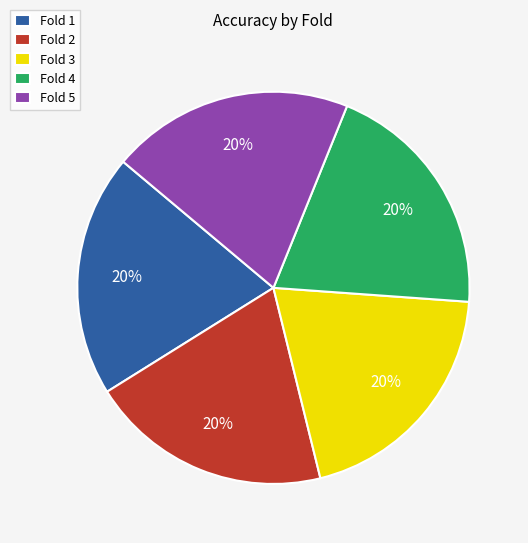

Count the number of slices in the pie.

5